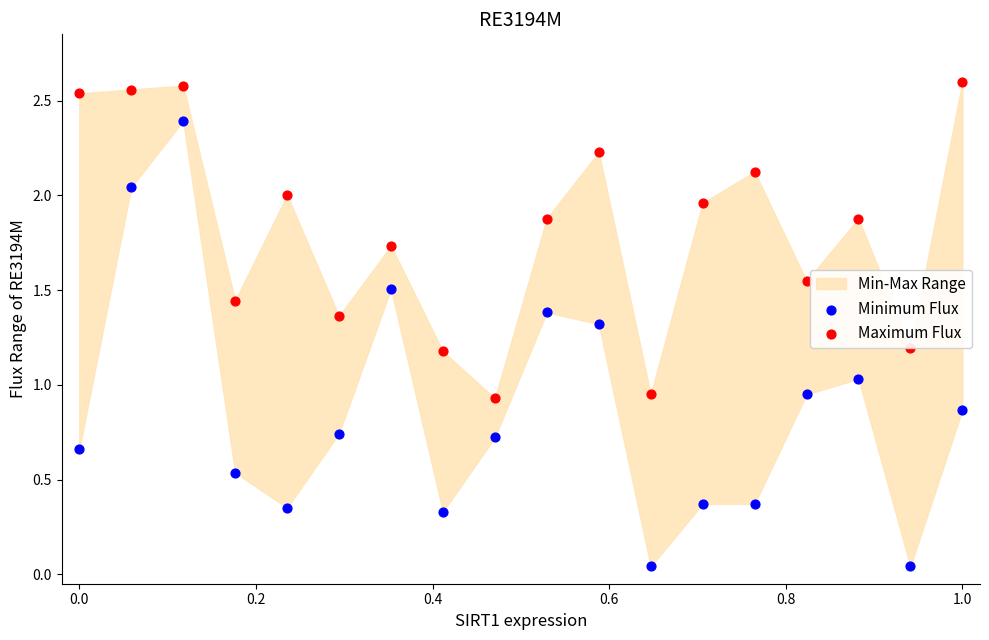

At how many categories does at least one series exceed 1?

16